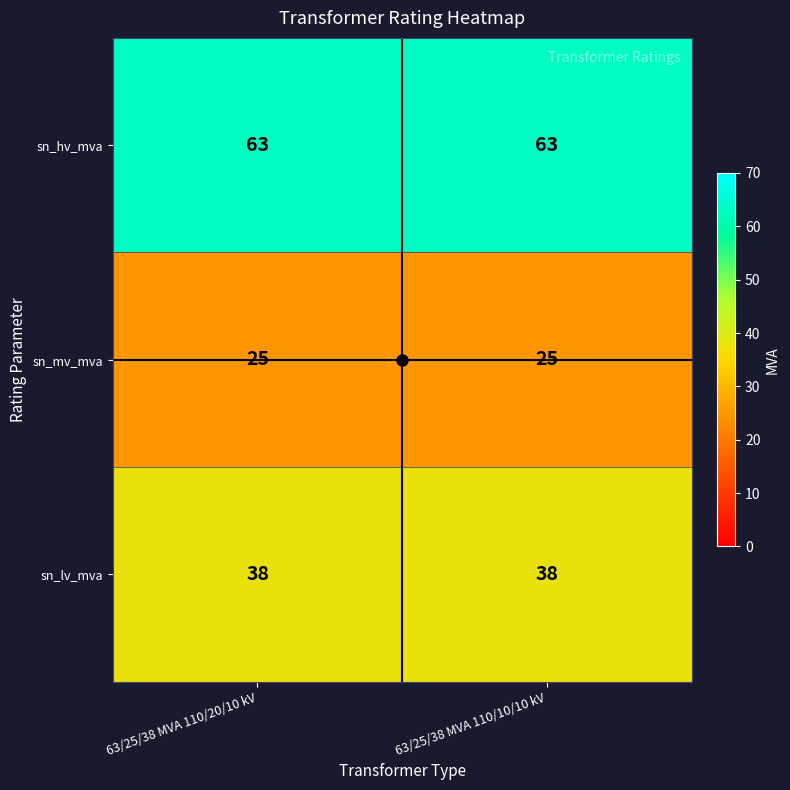

Is it true that sn_lv_mva equals 10 at 63/25/38 MVA 110/20/10 kV?

False